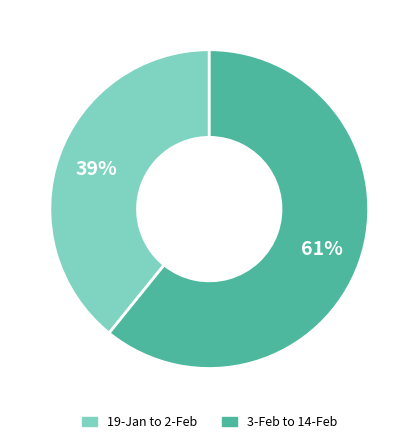

Rank the categories by value from lowest to highest.

19-Jan to 2-Feb, 3-Feb to 14-Feb